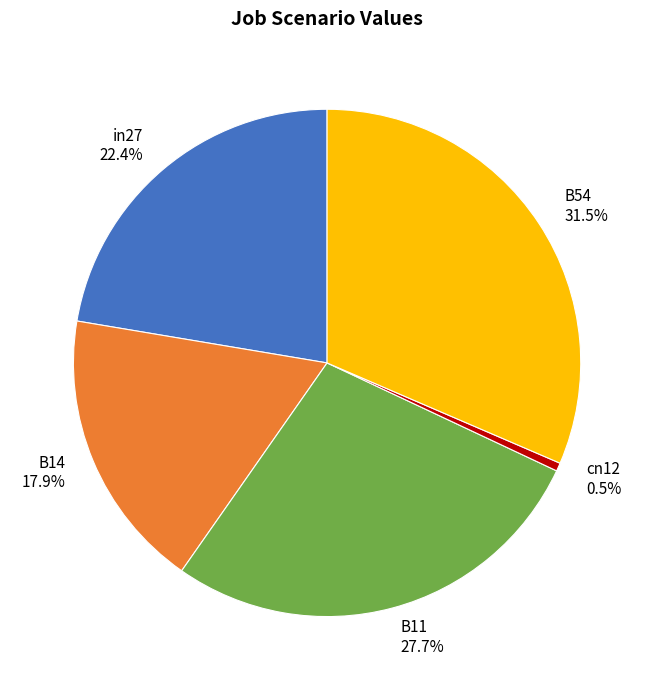

Rank the categories by value from lowest to highest.

cn12, B14, in27, B11, B54